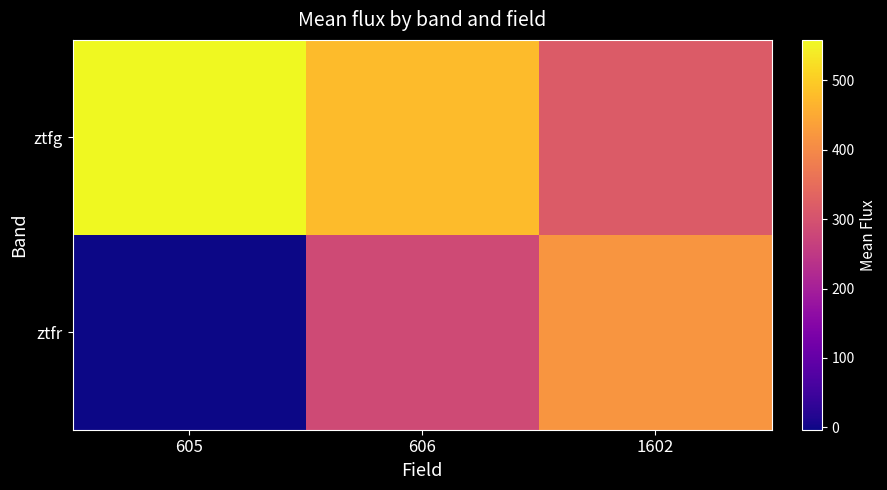

Between 1602 and 606, which is larger?

606